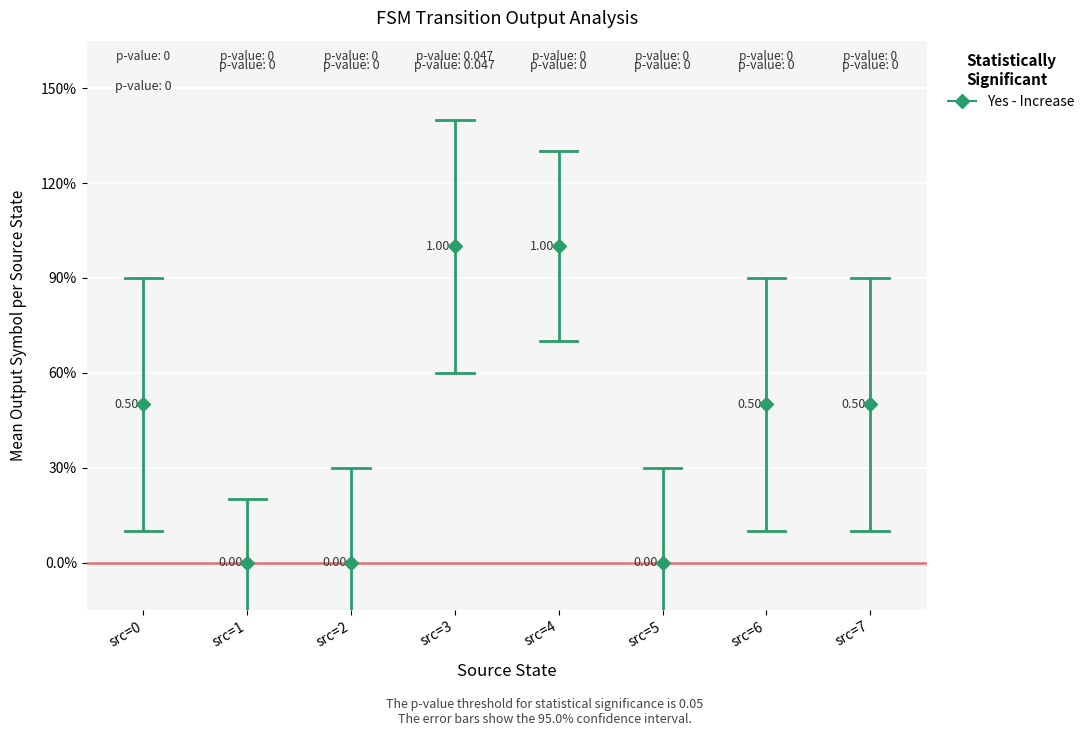

Which has a higher value, src=7 or src=3?

src=3